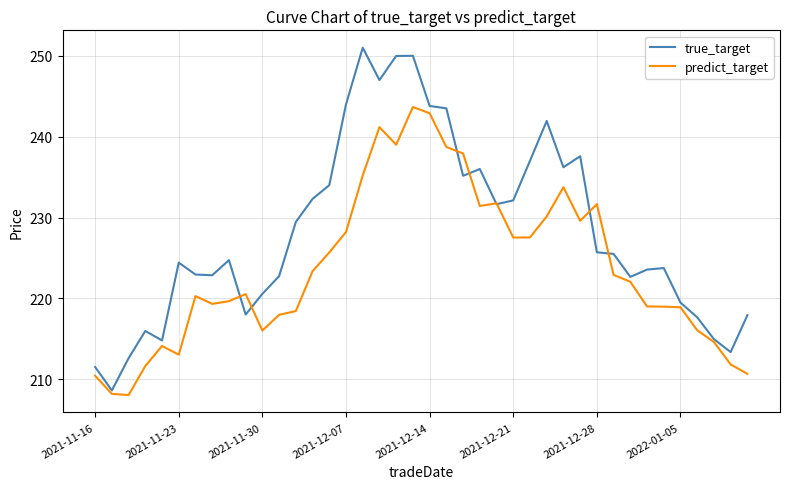

What is the minimum value shown in the chart?

208.0